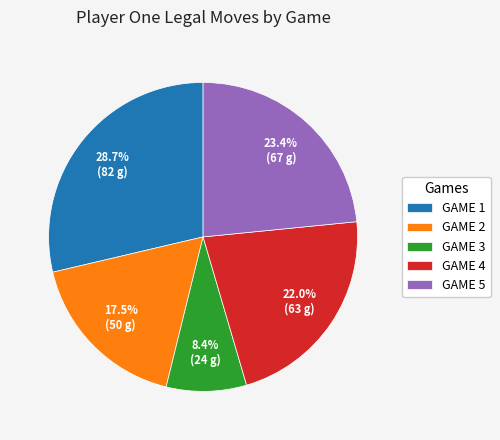

Rank the categories by value from lowest to highest.

GAME 3, GAME 2, GAME 4, GAME 5, GAME 1